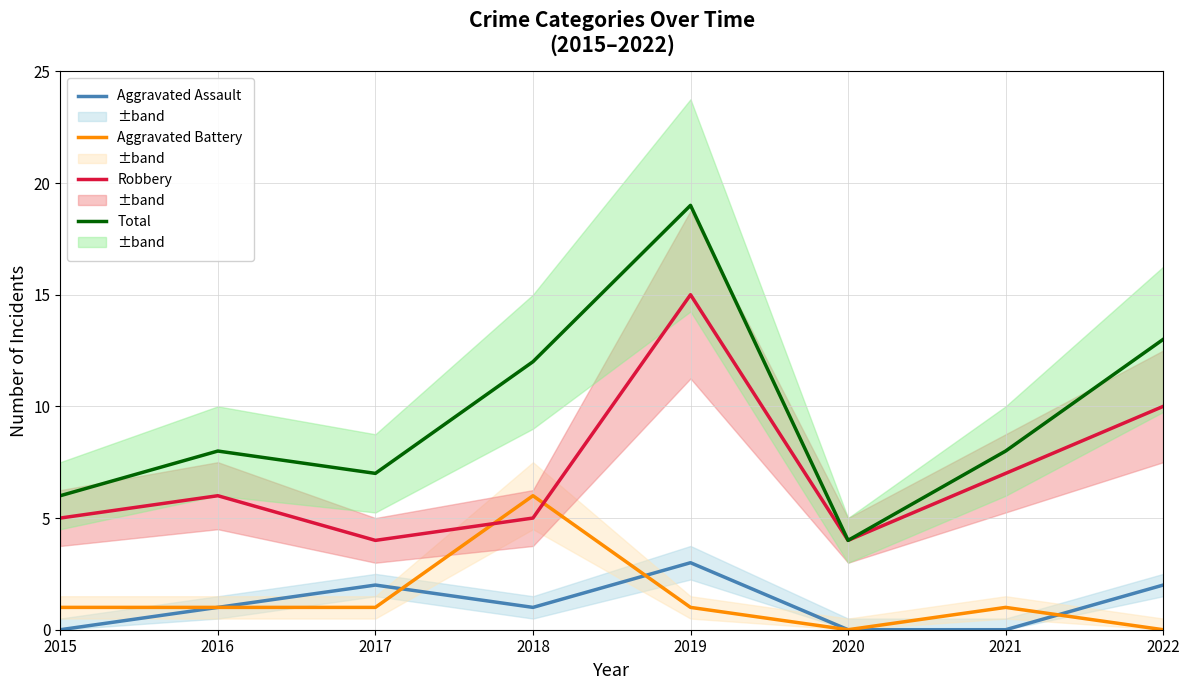

Reading left to right, what are all the values shown in this chart?

Aggravated Assault: 0	1	2	1	3	0	0	2
Aggravated Battery: 1	1	1	6	1	0	1	0
Robbery: 5	6	4	5	15	4	7	10
Total: 6	8	7	12	19	4	8	13